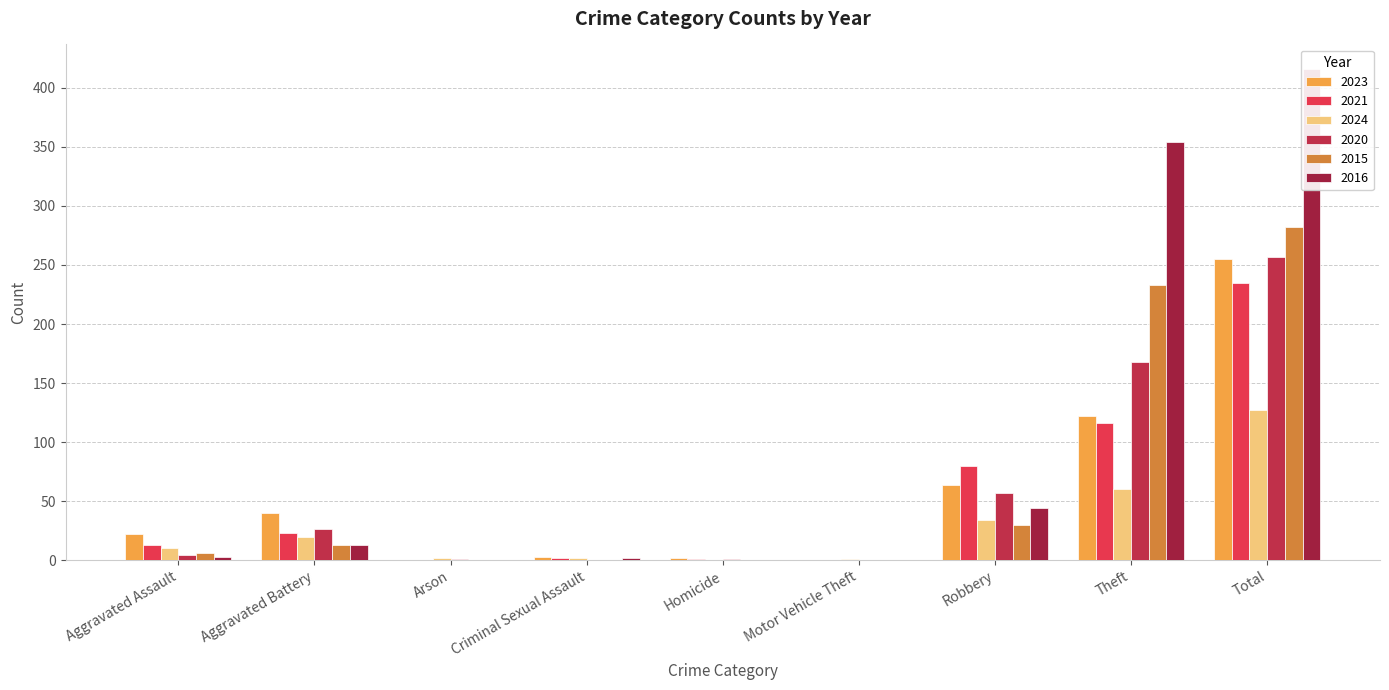

How many data points in 2020 are above 4?

4